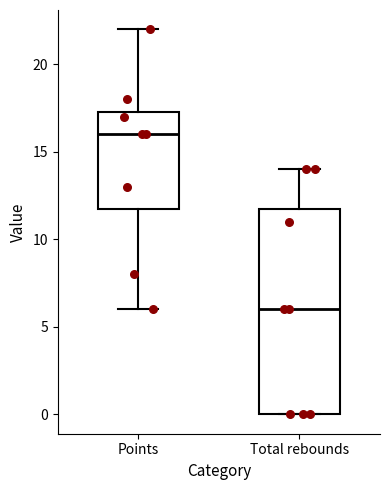

Which box has the highest median line?

Points